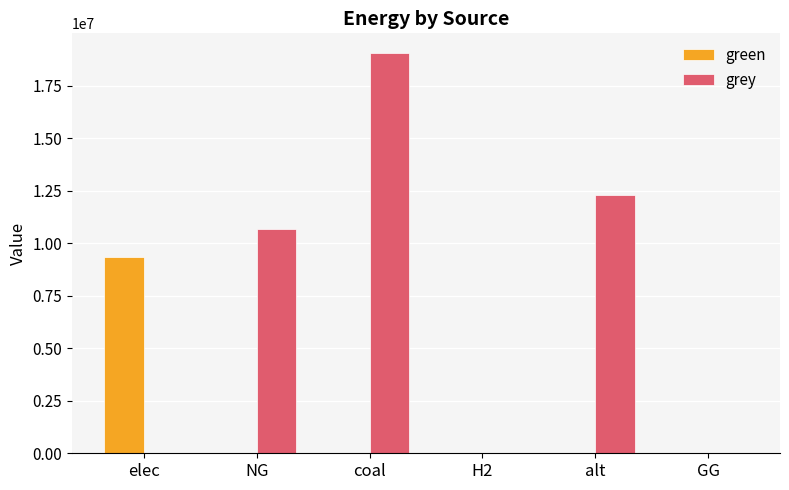

True or false: green has a value of -4602940.1 at coal.

False